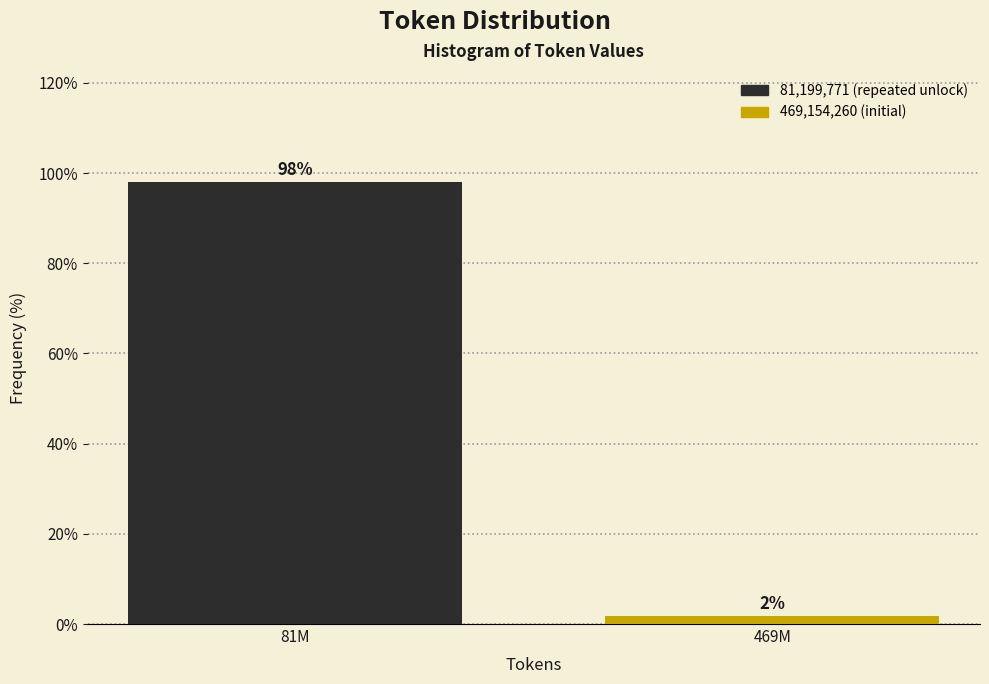

Read the value at 81M.

98.1